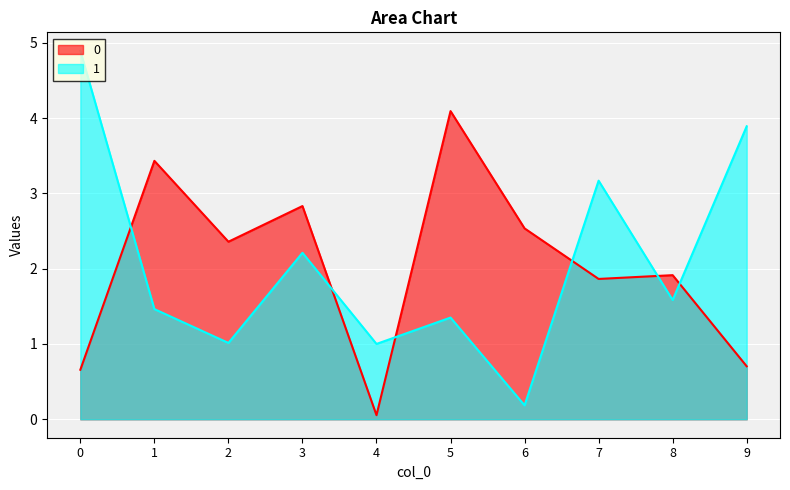

What is the difference between the highest and lowest values at 2?

1.3